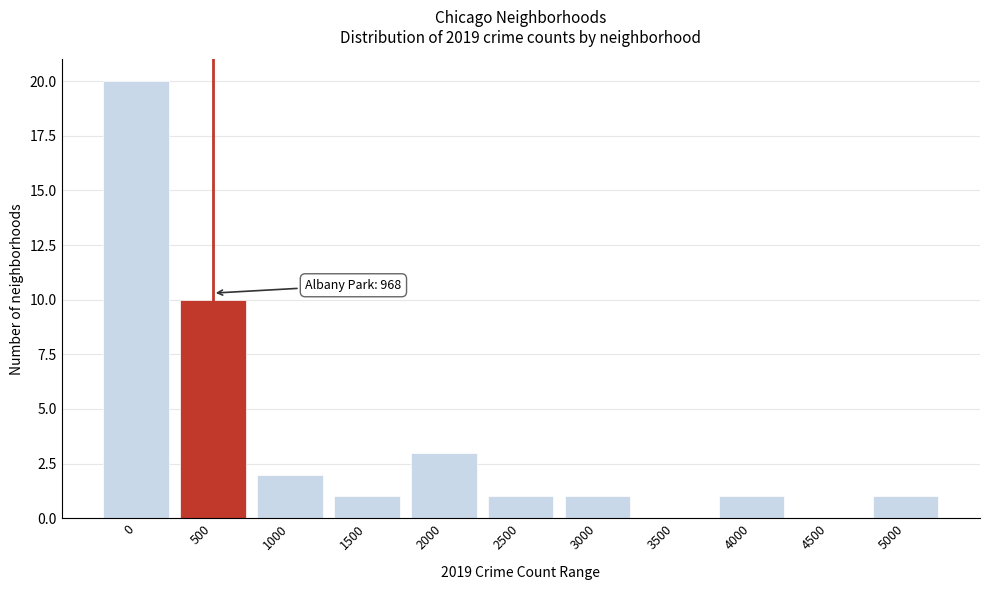

Reading left to right, transcribe all the data shown in this chart.

0=20	500=10	1000=2	1500=1	2000=3	2500=1	3000=1	3500=0	4000=1	4500=0	5000=1